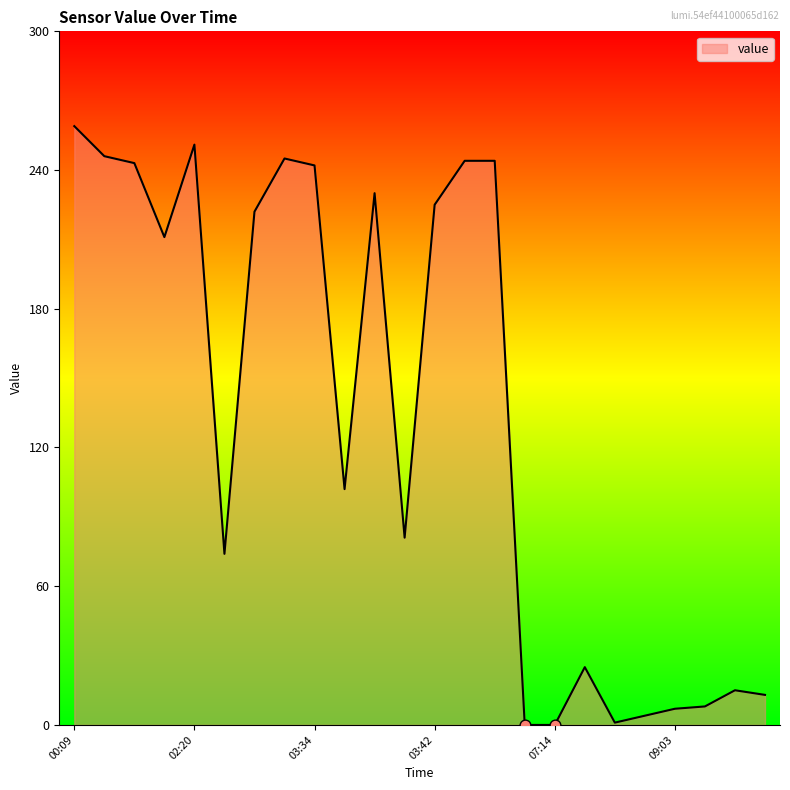

What is the maximum value shown in the chart?

259